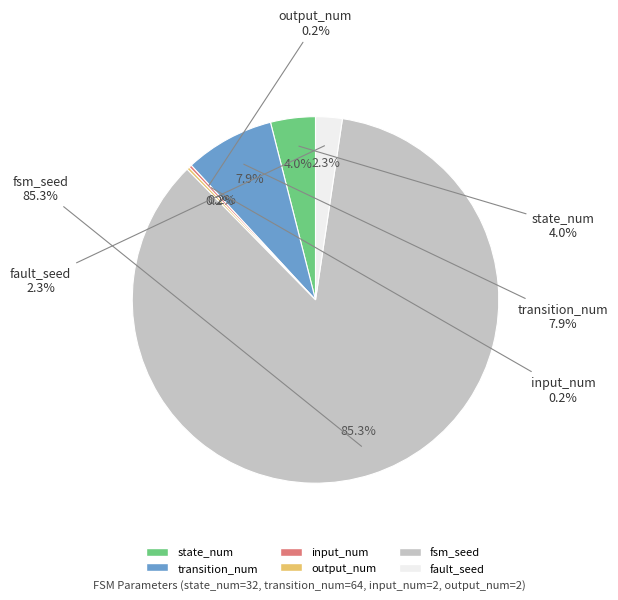

Rank the categories by value from highest to lowest.

fsm_seed, transition_num, state_num, fault_seed, input_num, output_num